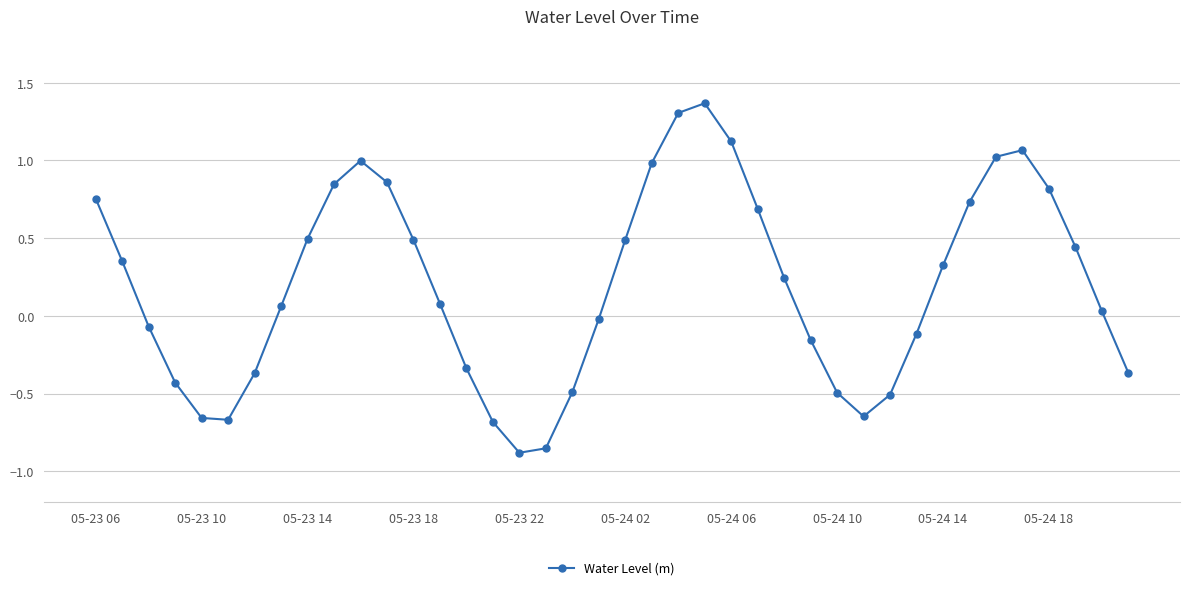

What is the sum of all values?

7.8